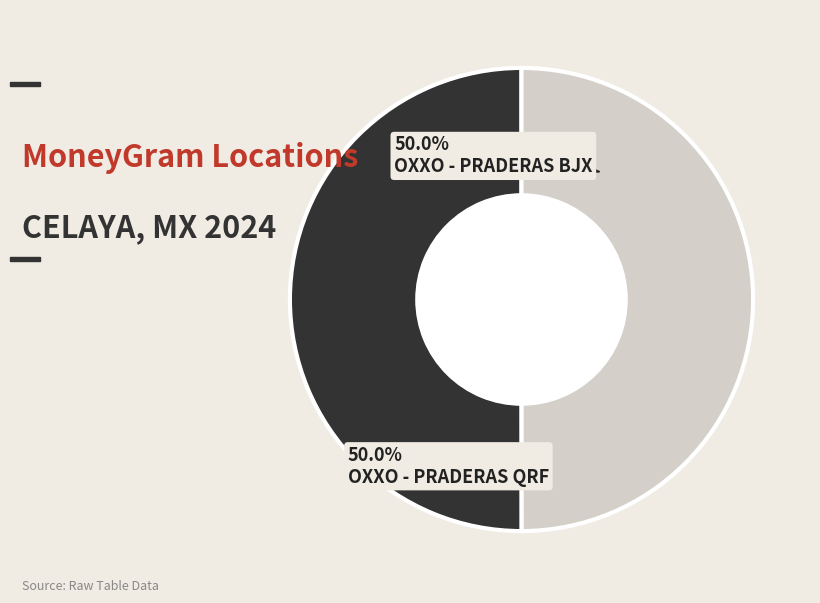

Combined, do OXXO - PRADERAS QRF and OXXO - PRADERAS BJX account for over 50%?

Yes